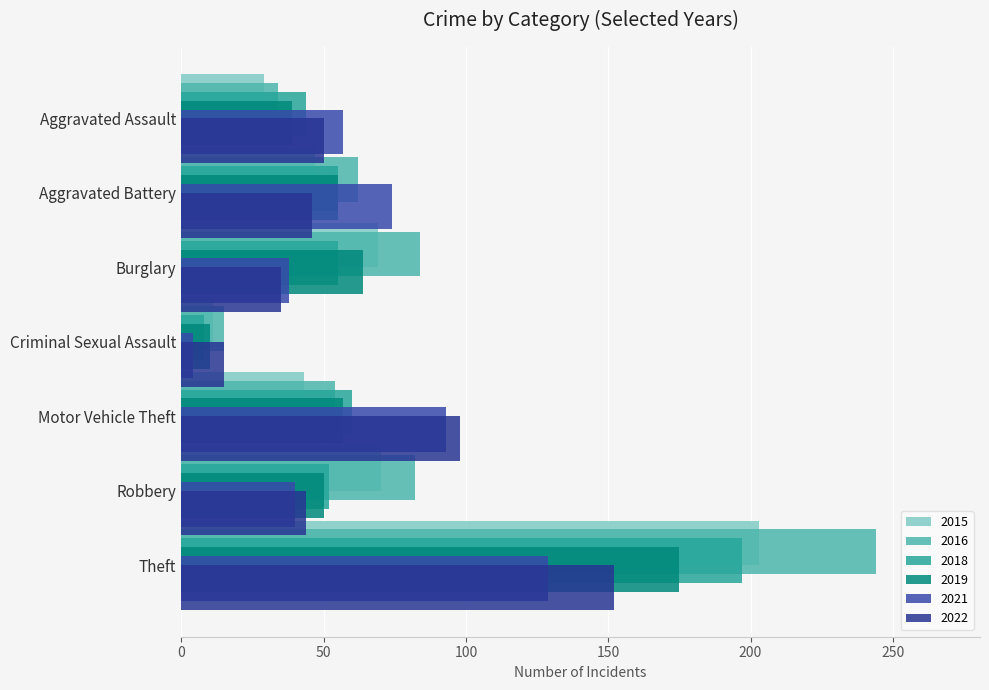

The value of 2018 at Criminal Sexual Assault is 4. True or false?

False